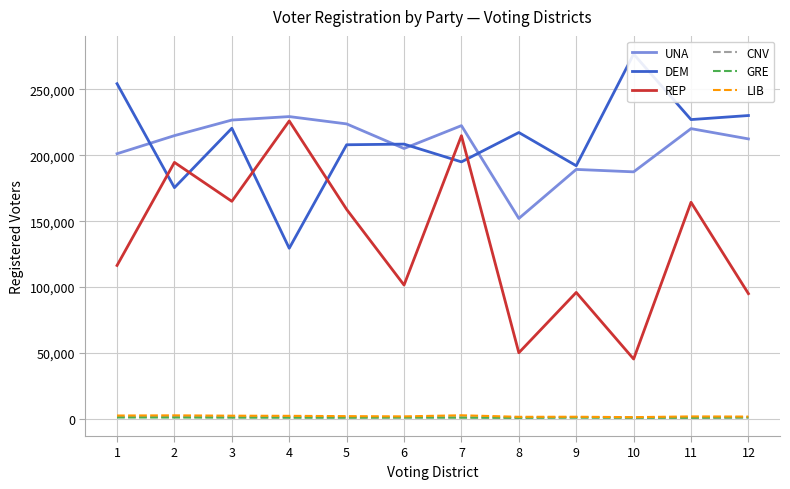

Does the chart display data point markers on the line(s)?

No